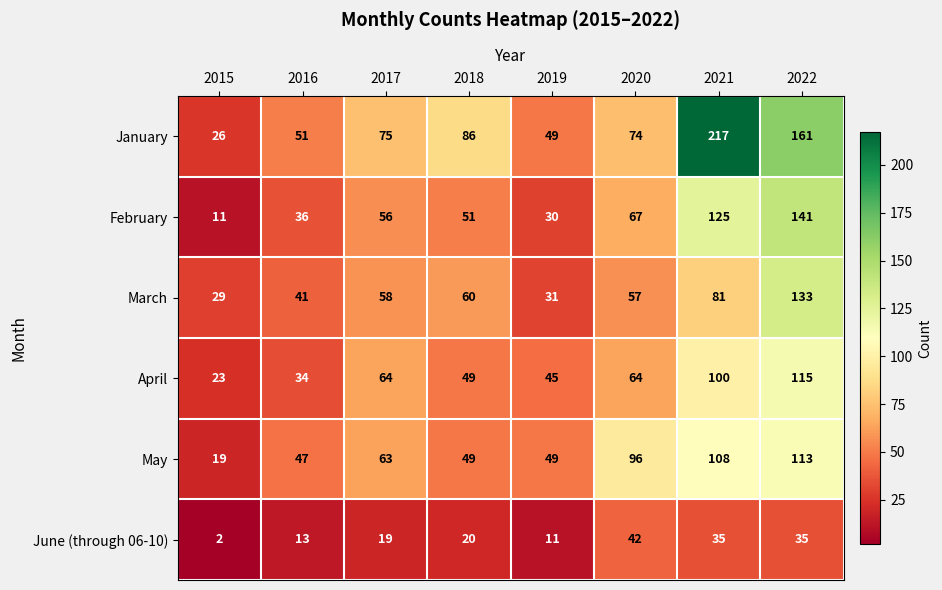

Which series has the largest total across all categories?

January